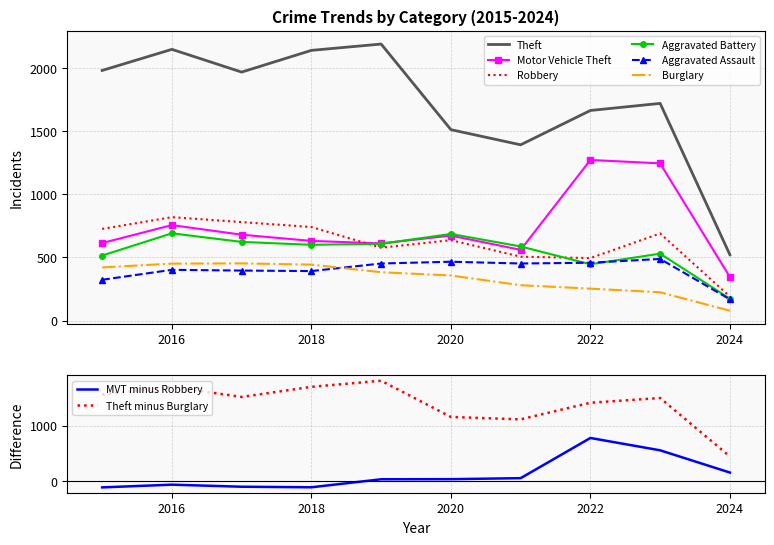

True or false: Aggravated Battery has a value of 446 at 2022.

True